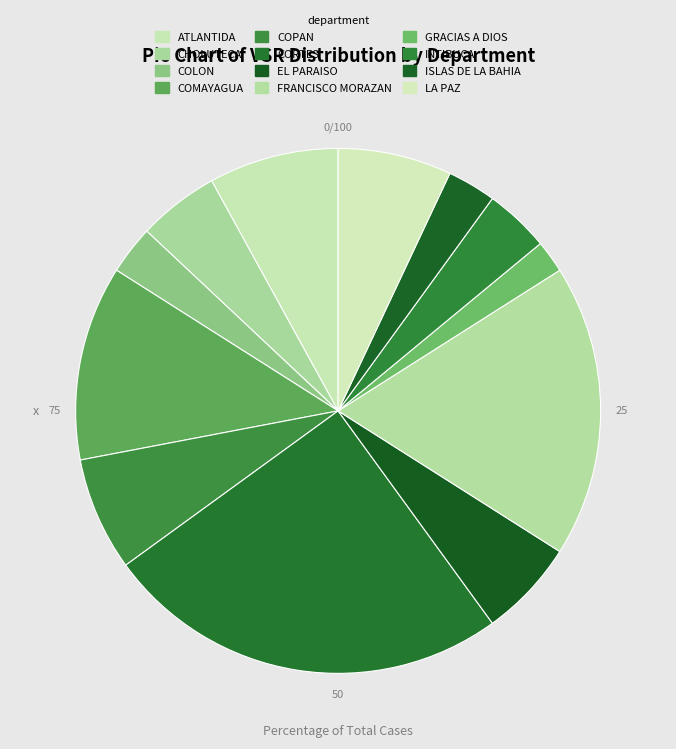

Which category has the biggest portion of the pie?

CORTES